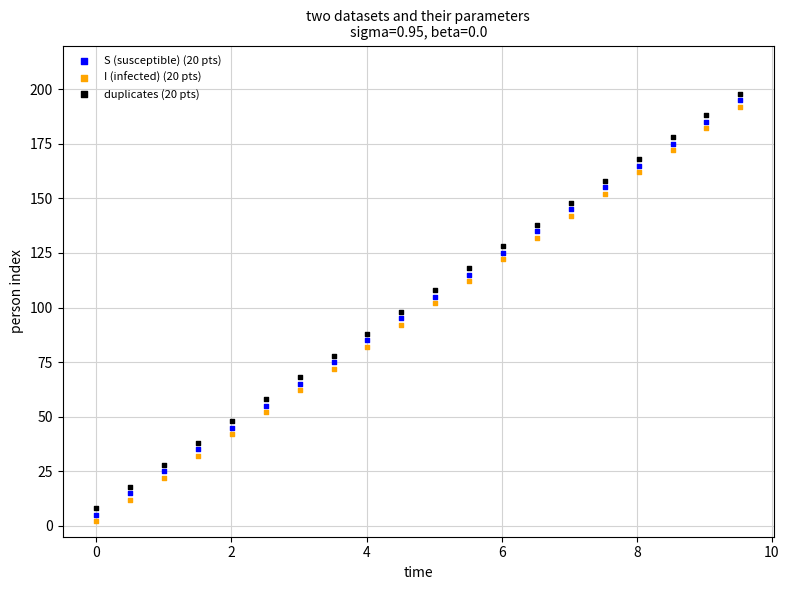

Across all data points, what is the range of Y values (max minus min)?

196